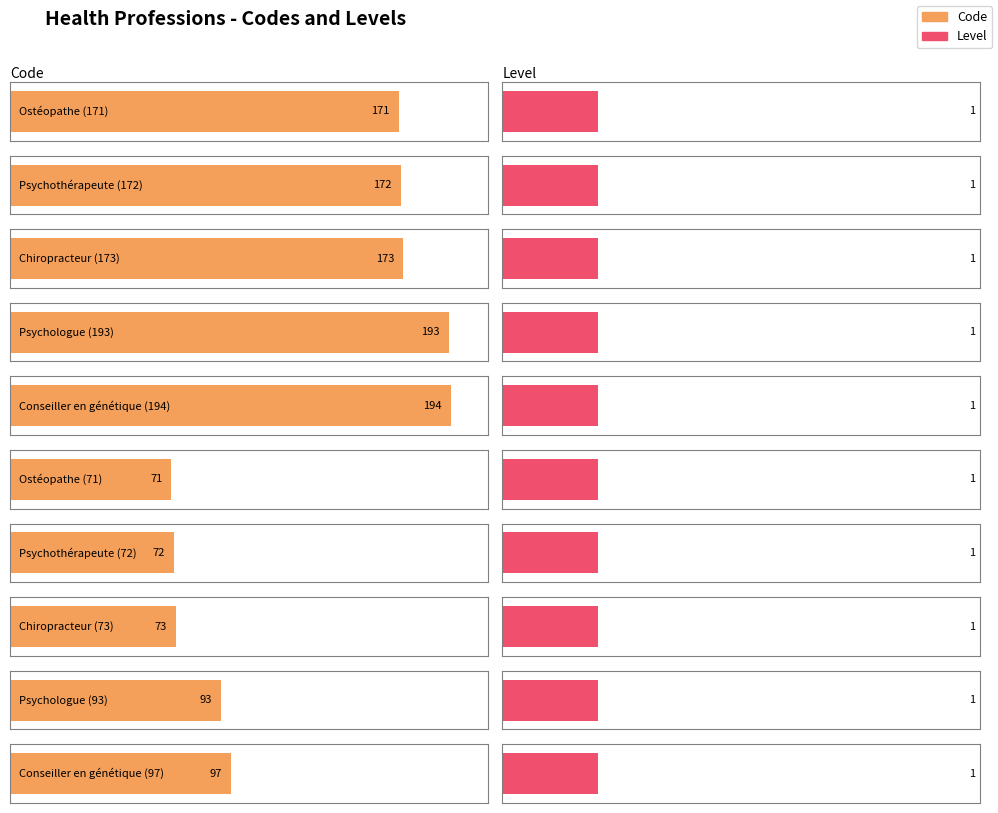

The value of Level at Psychologue (193) is 2. True or false?

False